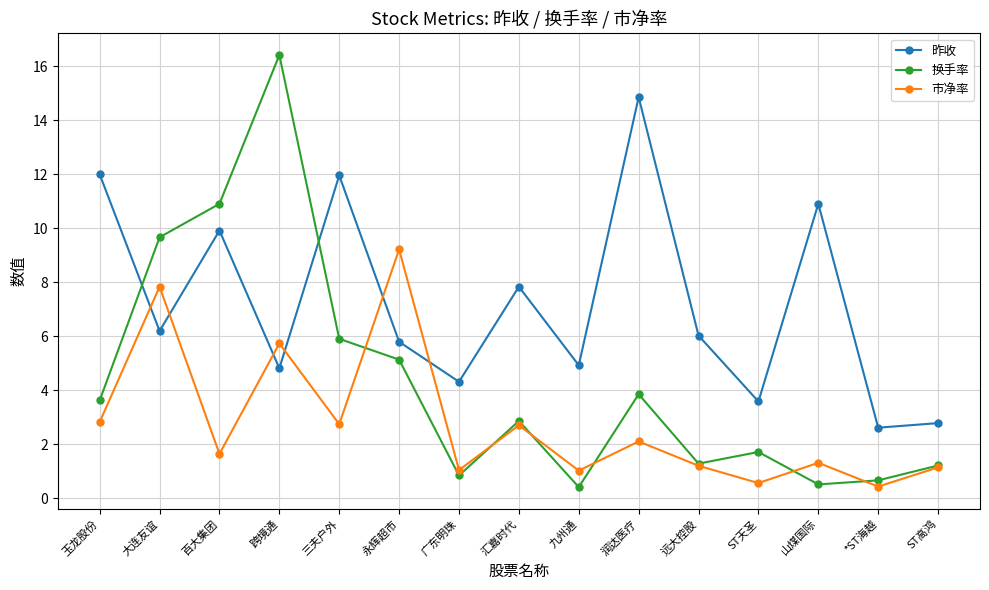

What is the sum of the 换手率 values at ST高鸿 and 汇嘉时代?

4.1